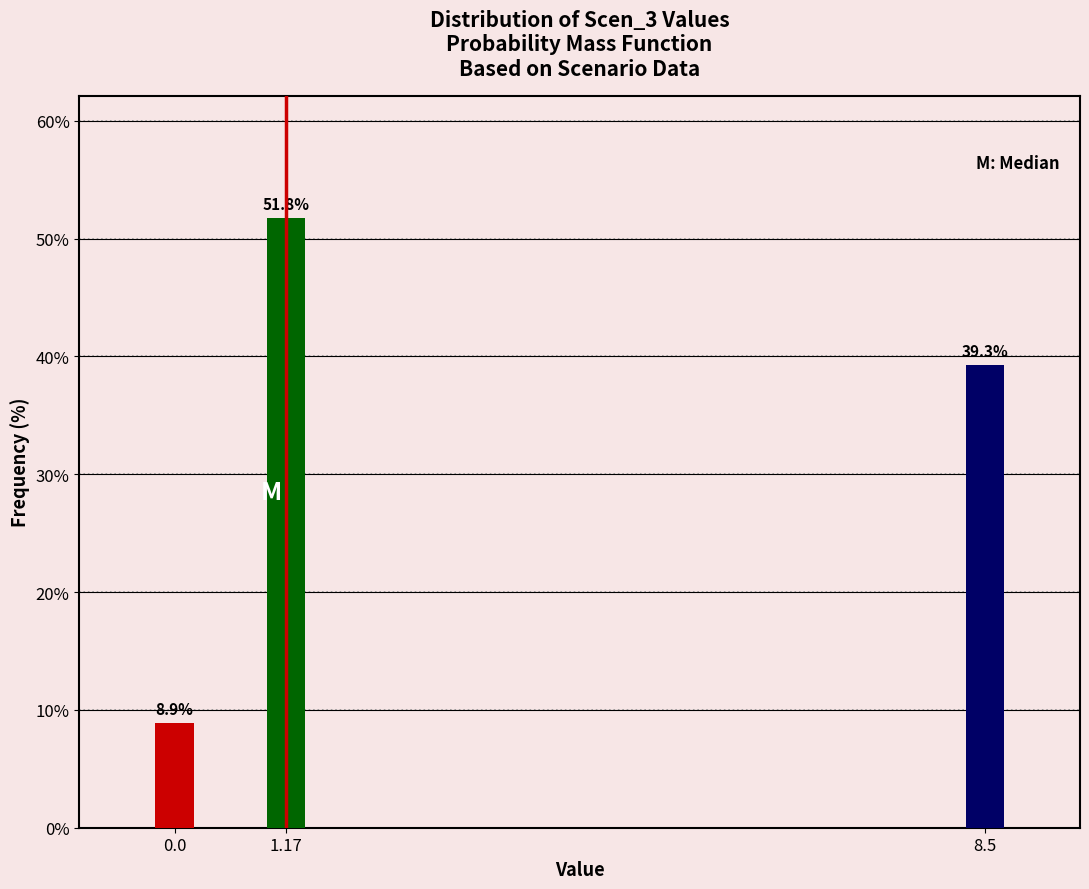

Reading left to right, extract all data points from this chart.

0.0=8.9	1.17=51.8	8.5=39.3